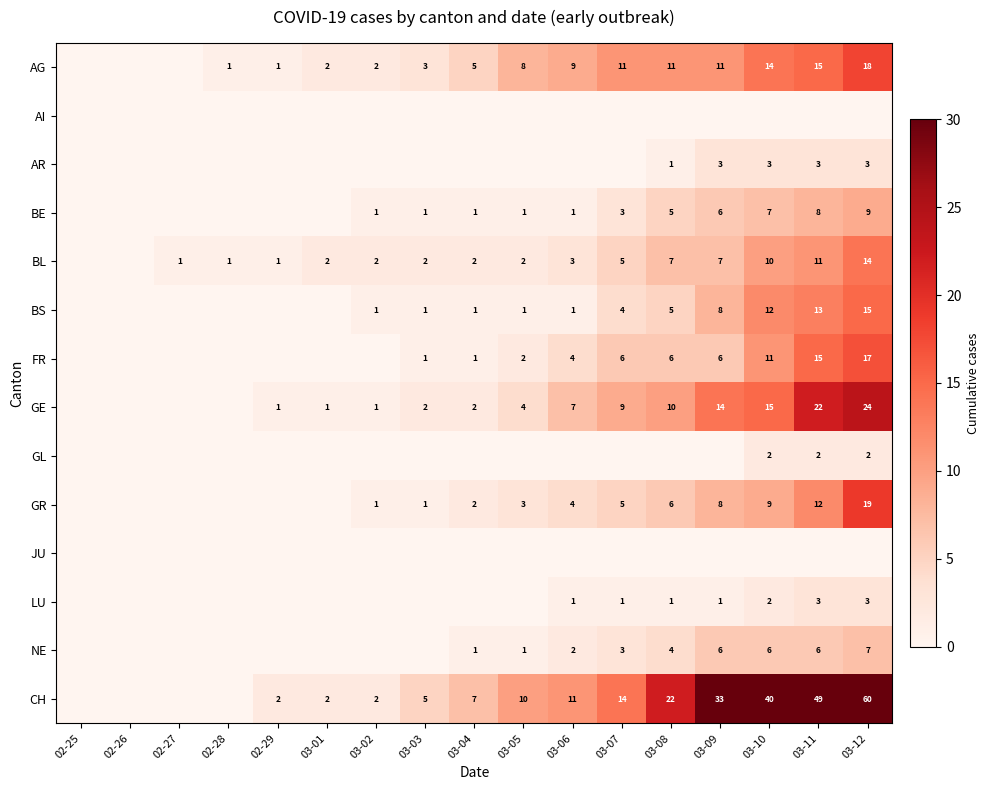

Count the number of categories in the chart.

17